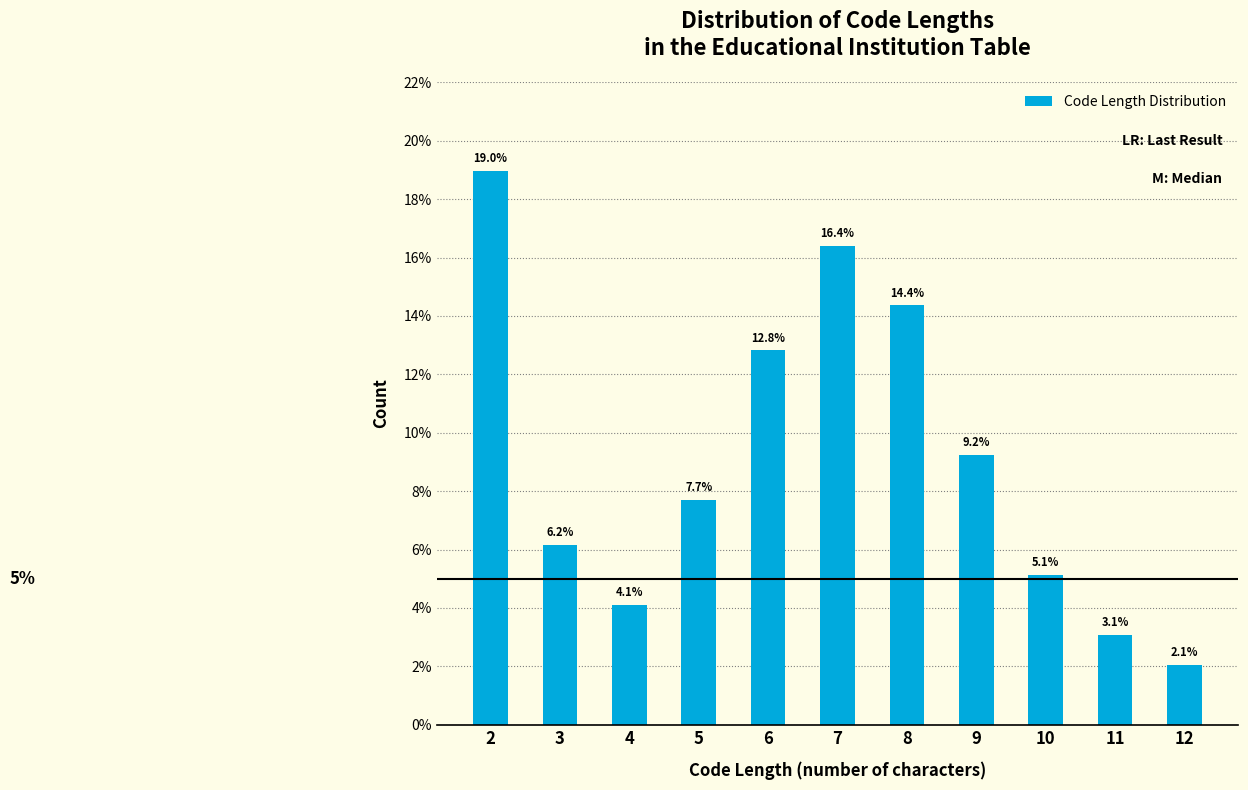

Are the bars horizontal?

No